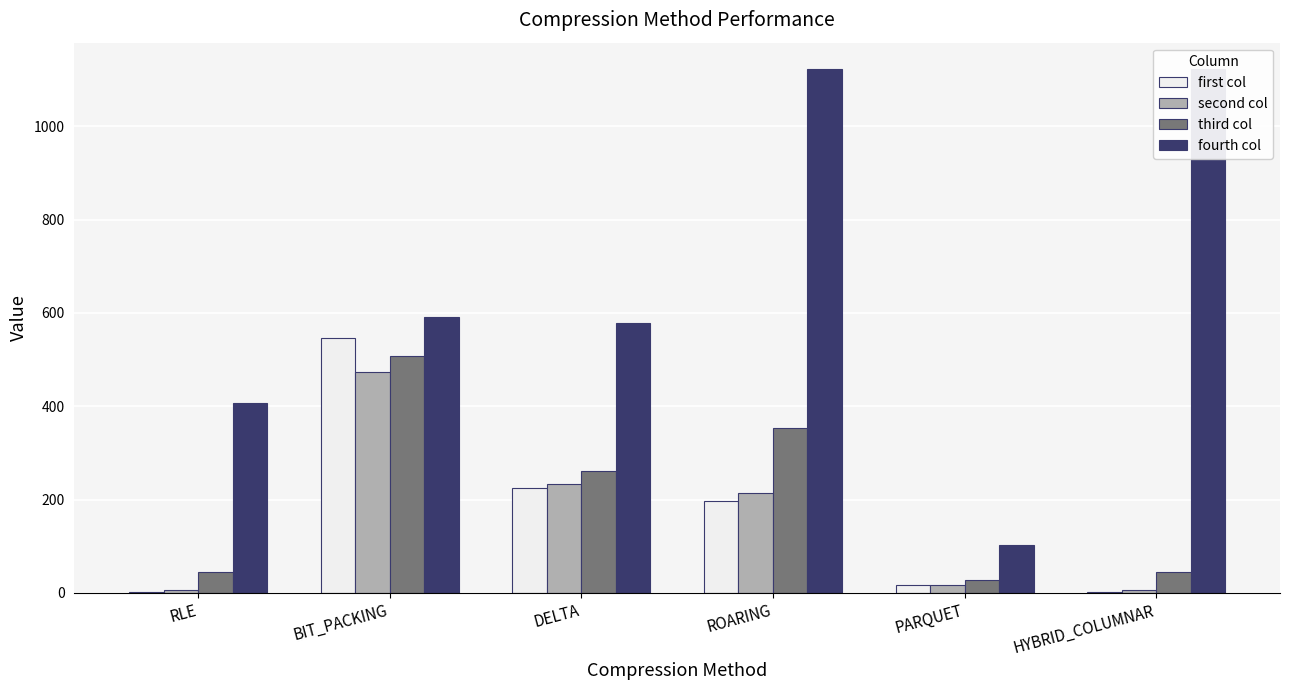

What is the value of the second col bar at the 4th from the left?

213.8